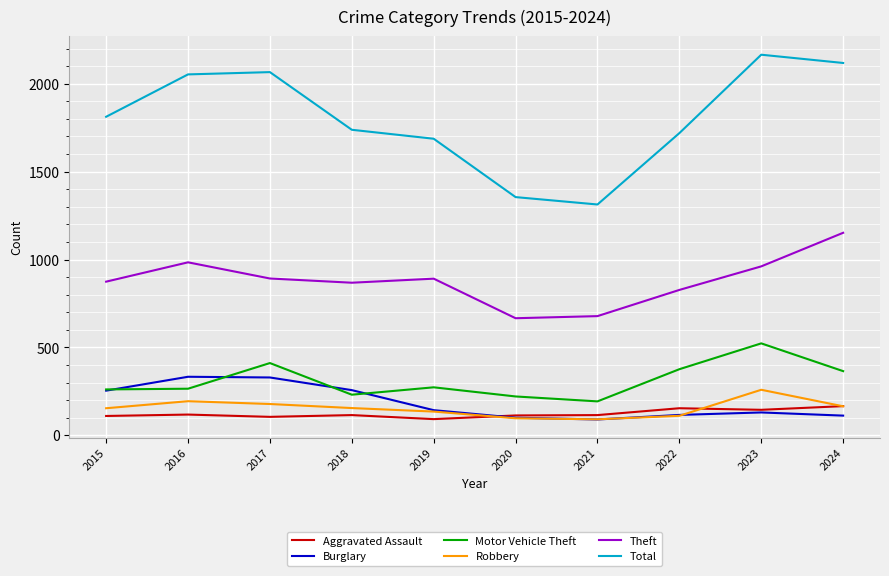

Which series has the widest spread of values?

Total